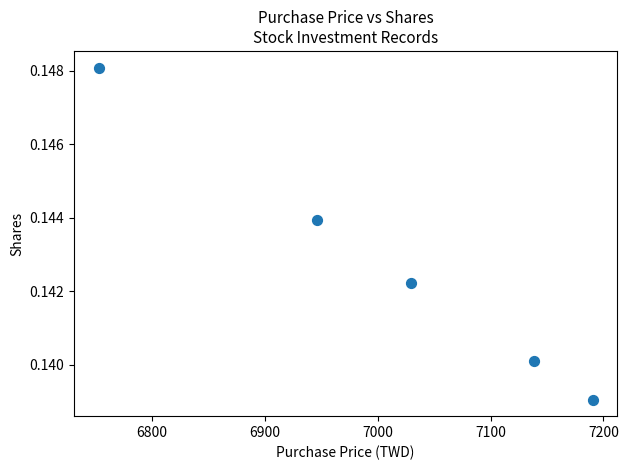

What is the average X value?

7011.6